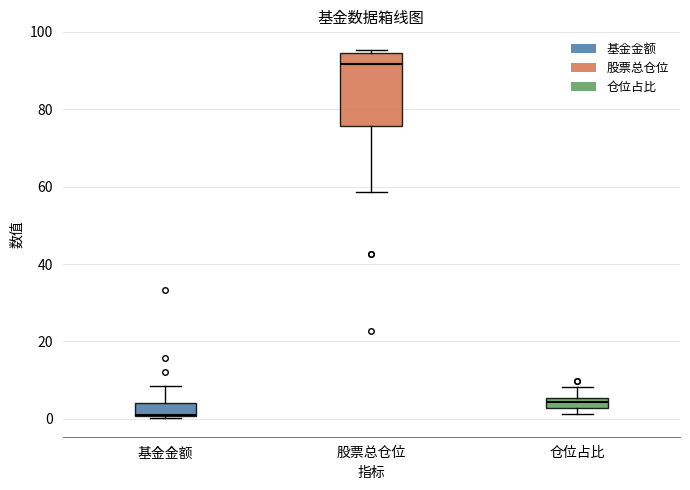

Which box has the lowest median line?

基金金额